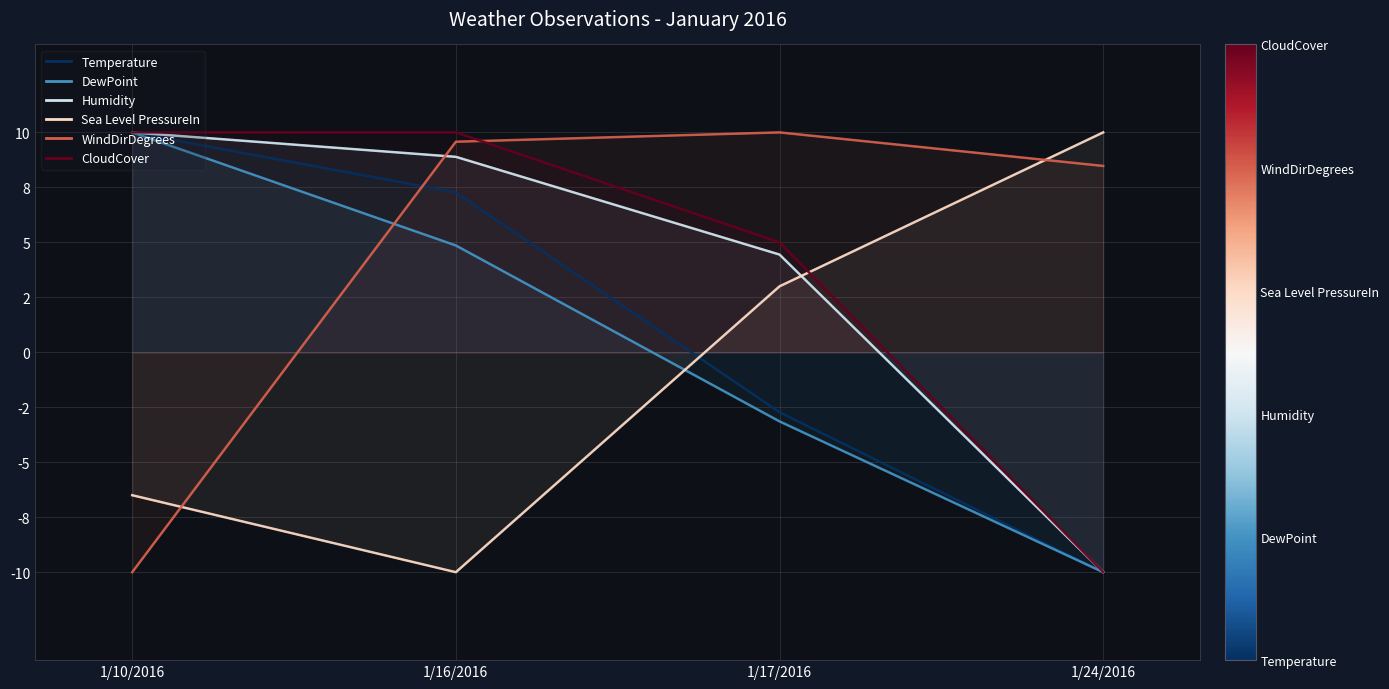

Rank the series at 1/17/2016 from lowest to highest value.

DewPoint, Temperature, Sea Level PressureIn, Humidity, CloudCover, WindDirDegrees